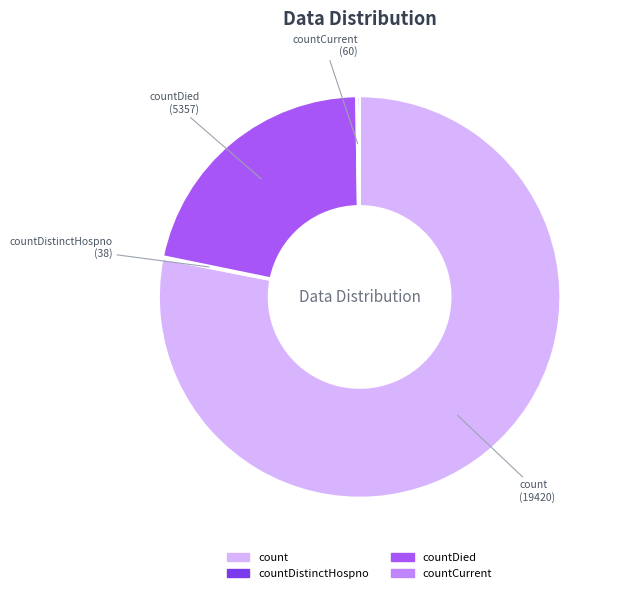

Is there any slice that represents more than half of the pie?

Yes